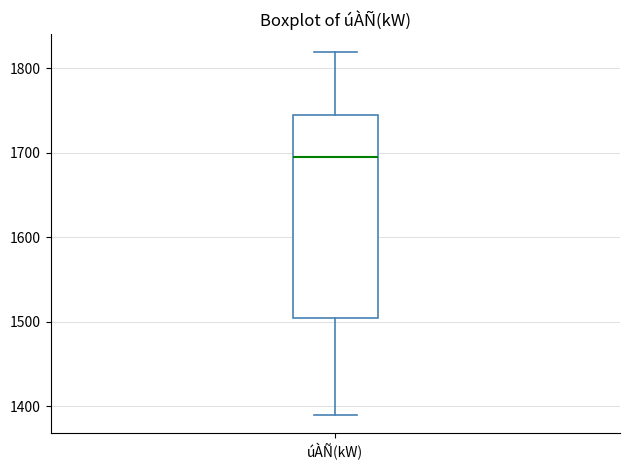

Read this box plot against the y-axis: the position of the median line, the range covered by the box, and the ends of both whiskers. The values are not printed on the chart, so give them approximately, as read against the axis.

median 1700, box 1500 to 1740, whiskers 1390 to 1820